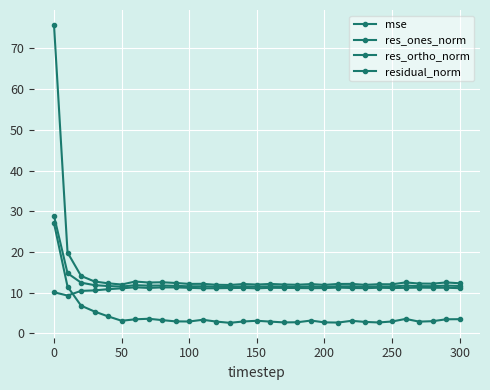

Reading right to left, what are all the values shown in this chart?

mse: 12.3	12.5	12.2	12.2	12.5	12.1	12.1	11.9	12.2	12.1	11.9	12.1	11.9	12.0	12.1	12.0	12.1	11.9	11.9	12.2	12.2	12.4	12.6	12.5	12.7	12.0	12.3	12.7	14.1	19.9	75.8
res_ones_norm: 3.5	3.5	3.0	2.9	3.6	2.9	2.7	2.8	3.1	2.7	2.7	3.1	2.7	2.7	2.9	3.1	2.9	2.6	2.9	3.3	2.9	2.9	3.3	3.6	3.5	3.1	4.2	5.4	6.8	11.5	27.0
res_ortho_norm: 11.1	11.2	11.2	11.2	11.2	11.1	11.2	11.1	11.1	11.2	11.1	11.1	11.1	11.2	11.2	11.1	11.2	11.1	11.1	11.1	11.2	11.3	11.3	11.2	11.3	11.1	10.9	10.6	10.4	9.3	10.1
residual_norm: 11.6	11.7	11.6	11.6	11.7	11.5	11.5	11.5	11.6	11.6	11.4	11.5	11.5	11.5	11.6	11.5	11.5	11.4	11.5	11.6	11.6	11.7	11.8	11.7	11.8	11.5	11.6	11.8	12.5	14.8	28.9